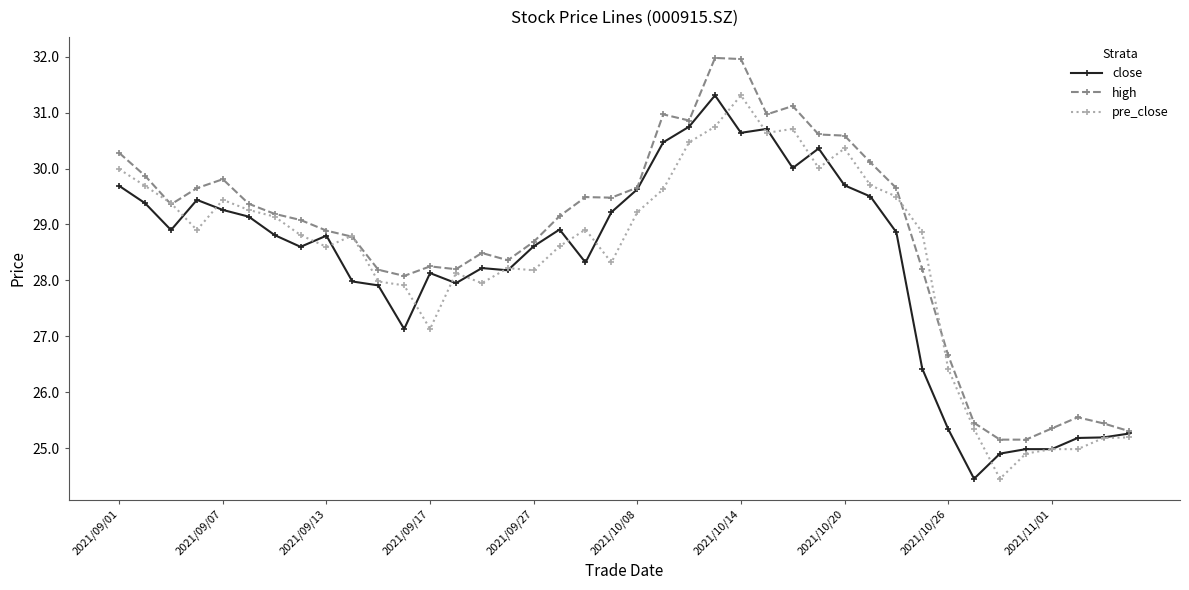

Which series has the largest total across all categories?

high